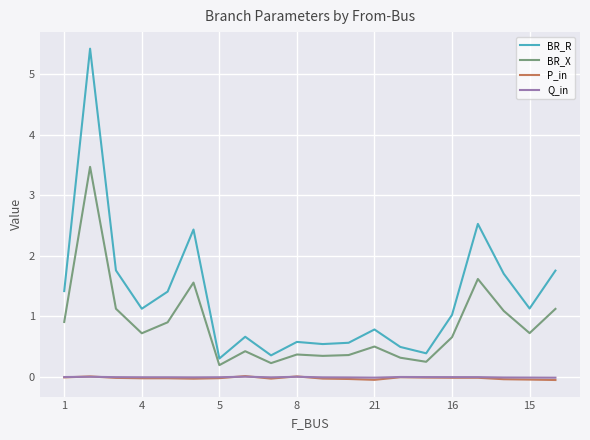

Which series has the largest total across all categories?

BR_R